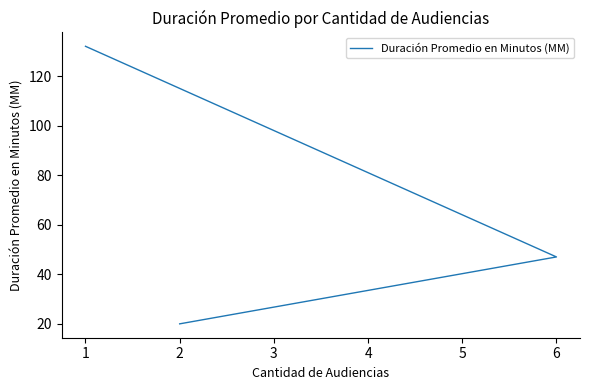

What is the change in value from 1 to 6?

-85